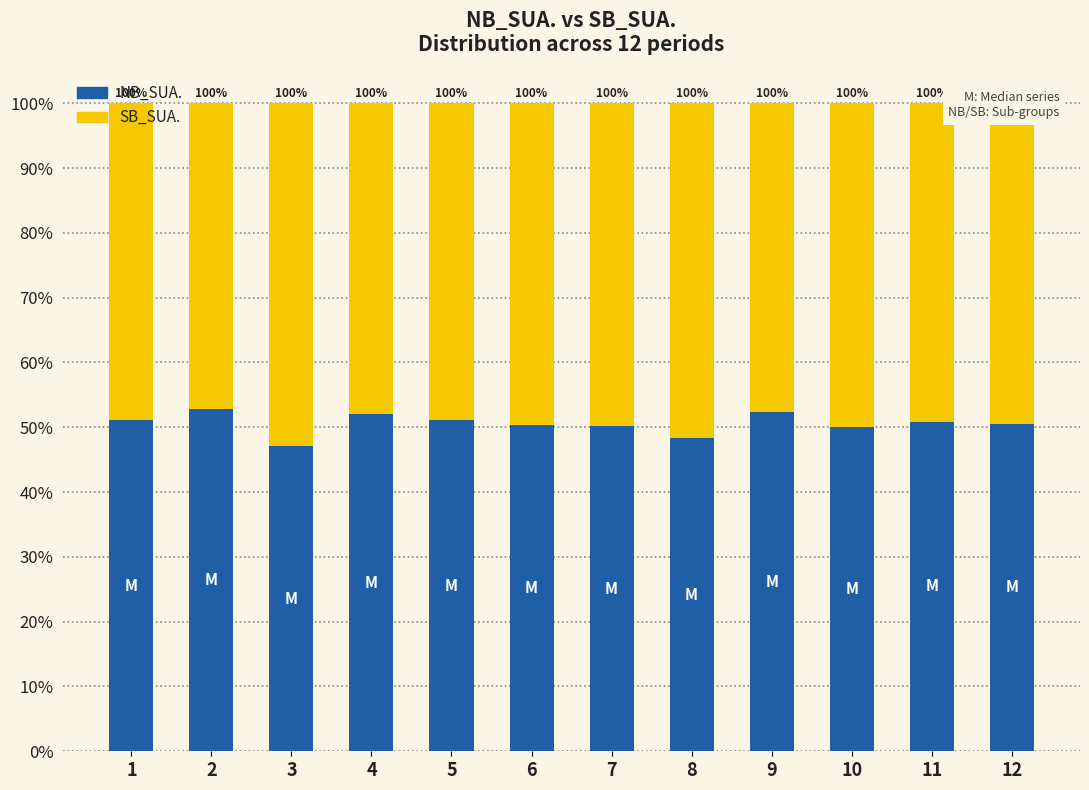

Is it true that SB_SUA. equals 83.8 at 8?

False